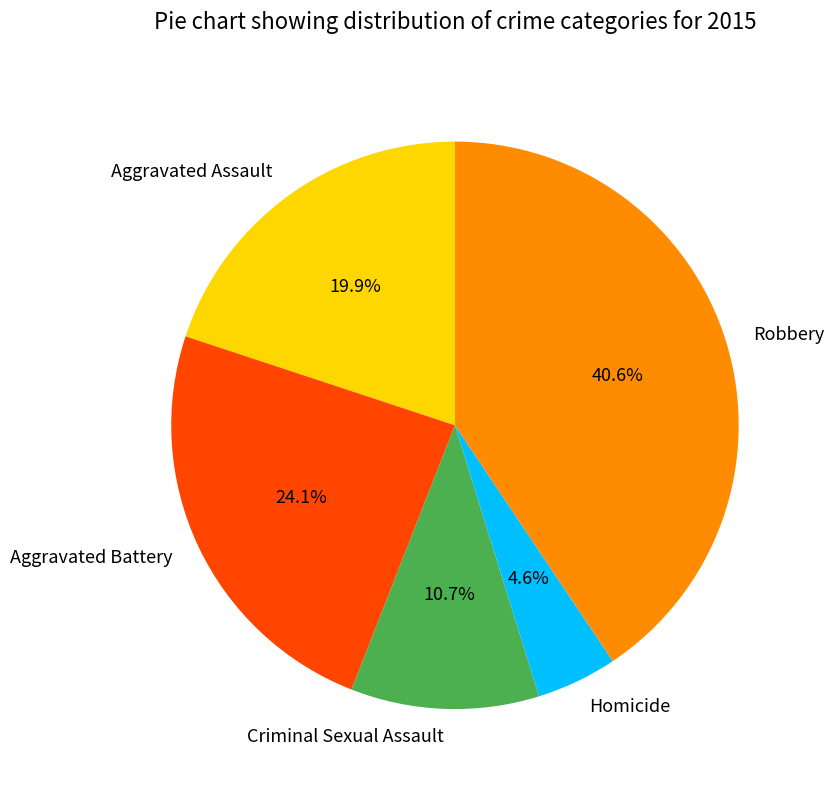

Which category has the biggest portion of the pie?

Robbery